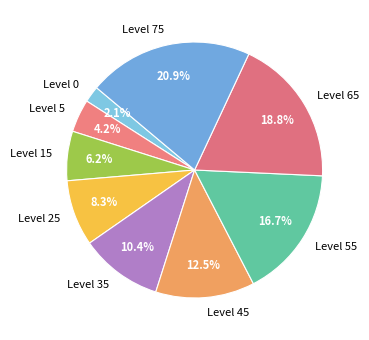

How many slices are in this pie chart?

9